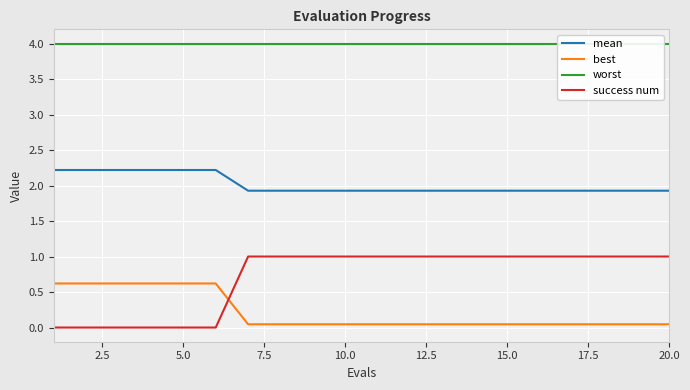

What is the maximum value for mean?

2.2